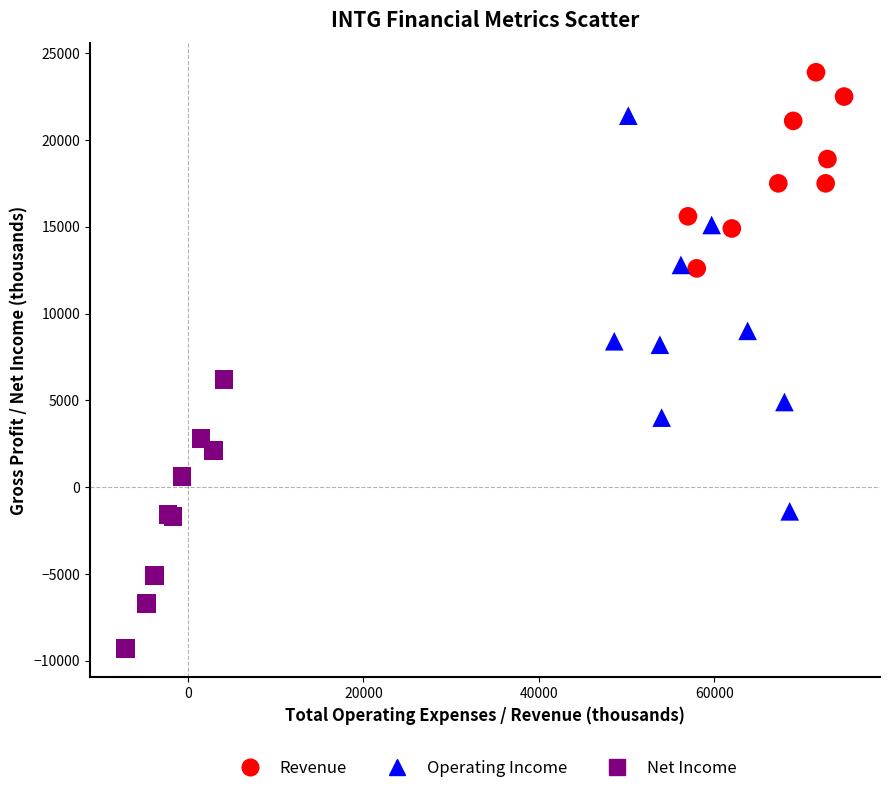

Which series has the largest Y range (max minus min)?

Operating Income